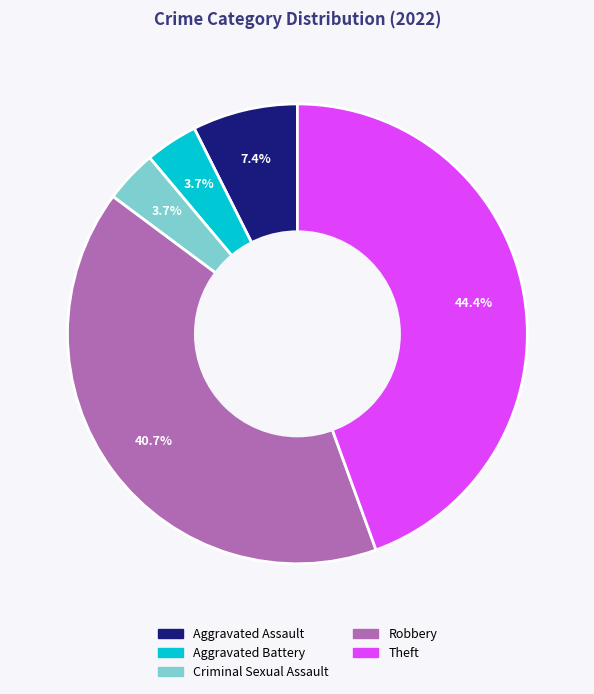

What percentage is the Criminal Sexual Assault slice, to the nearest percent?

4%